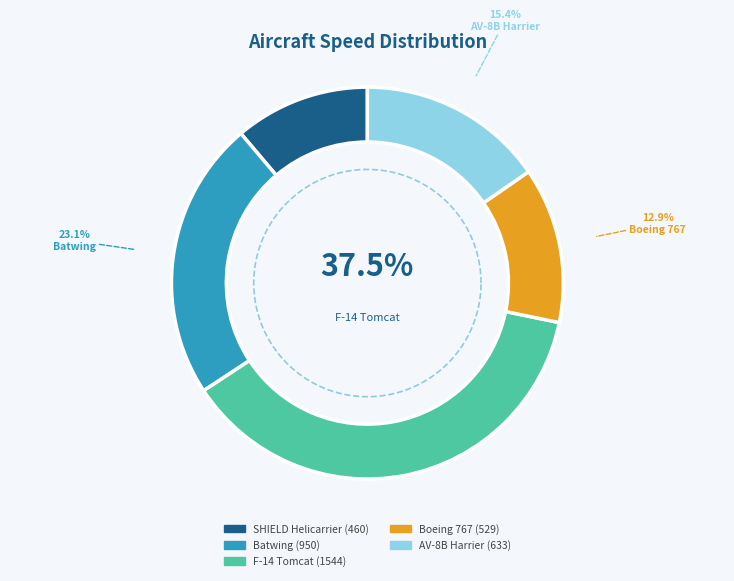

Rank the categories by value from lowest to highest.

SHIELD Helicarrier, Boeing 767, AV-8B Harrier, Batwing, F-14 Tomcat